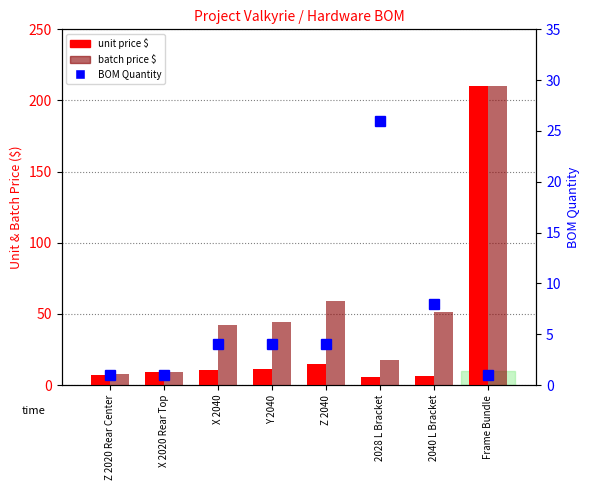

What is the label of the 3rd bar from the left?

X 2040